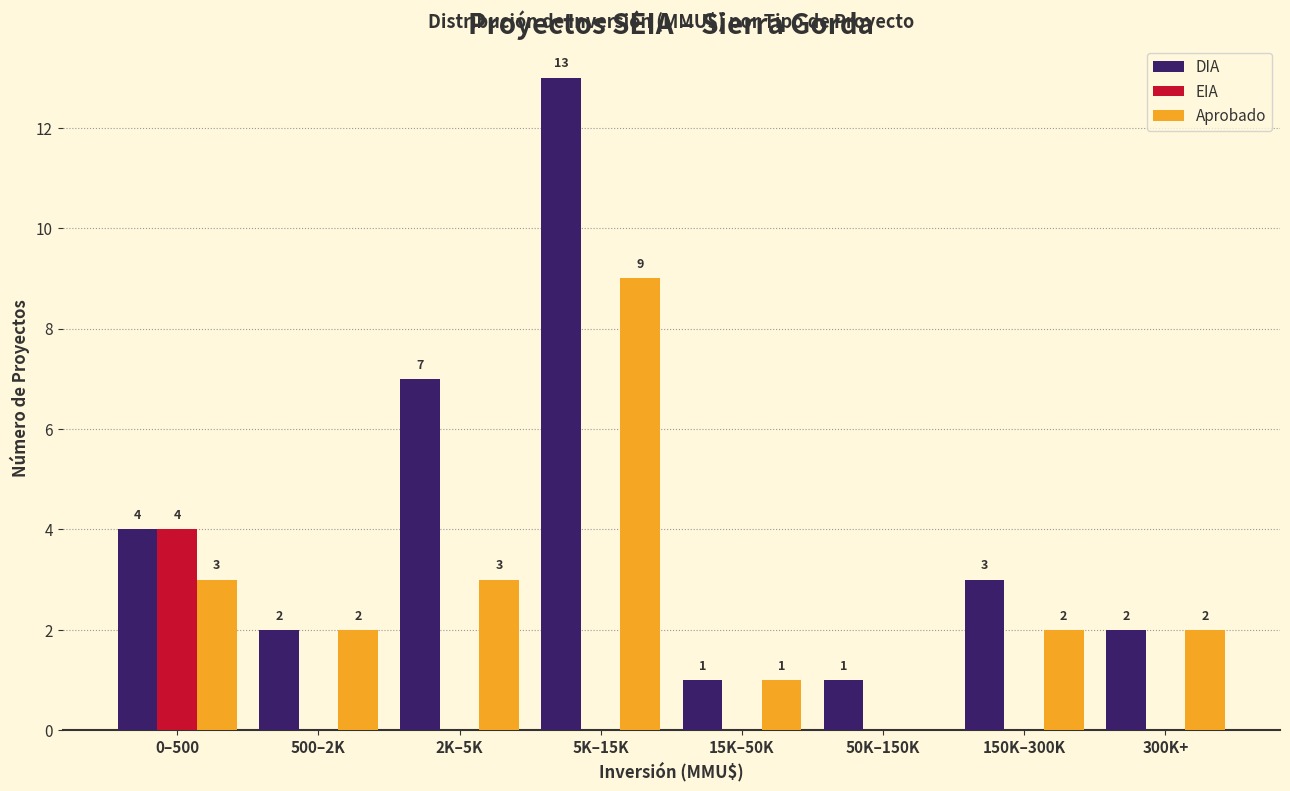

Reading left to right, what are all the values shown in this chart?

DIA: 0–500=4	500–2K=2	2K–5K=7	5K–15K=13	15K–50K=1	50K–150K=1	150K–300K=3	300K+=2
EIA: 0–500=4	500–2K=0	2K–5K=0	5K–15K=0	15K–50K=0	50K–150K=0	150K–300K=0	300K+=0
Aprobado: 0–500=3	500–2K=2	2K–5K=3	5K–15K=9	15K–50K=1	50K–150K=0	150K–300K=2	300K+=2